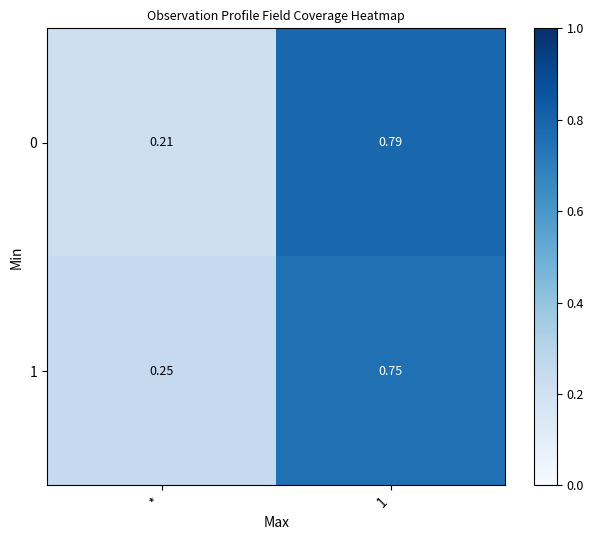

Where is 0 nearest to the value 0?

*